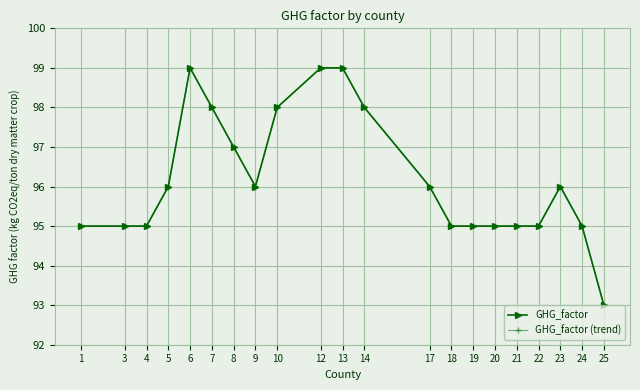

How many interior local valleys does the GHG_factor series have?

1